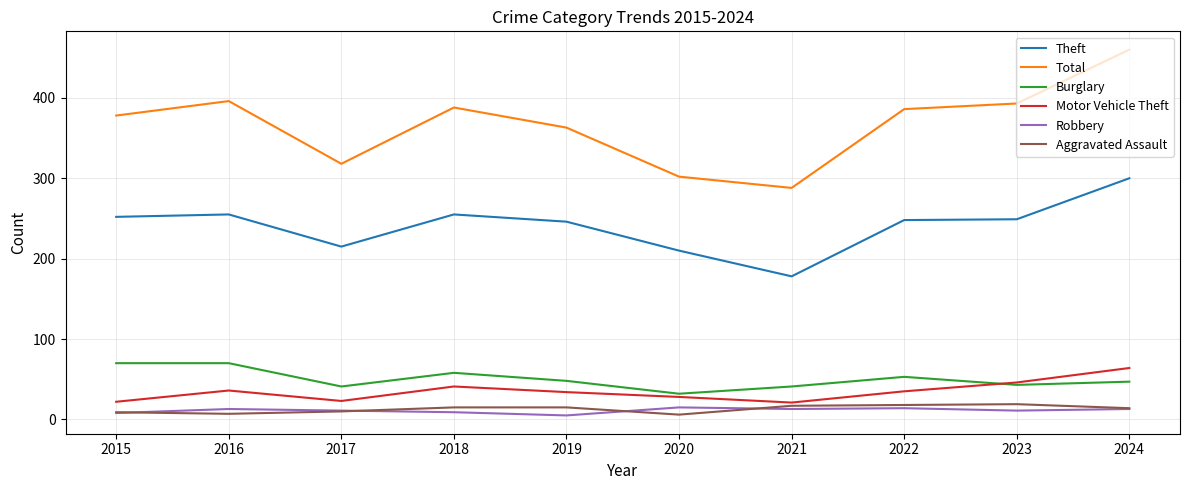

Read the Robbery value at 2016, to the nearest 10.

10